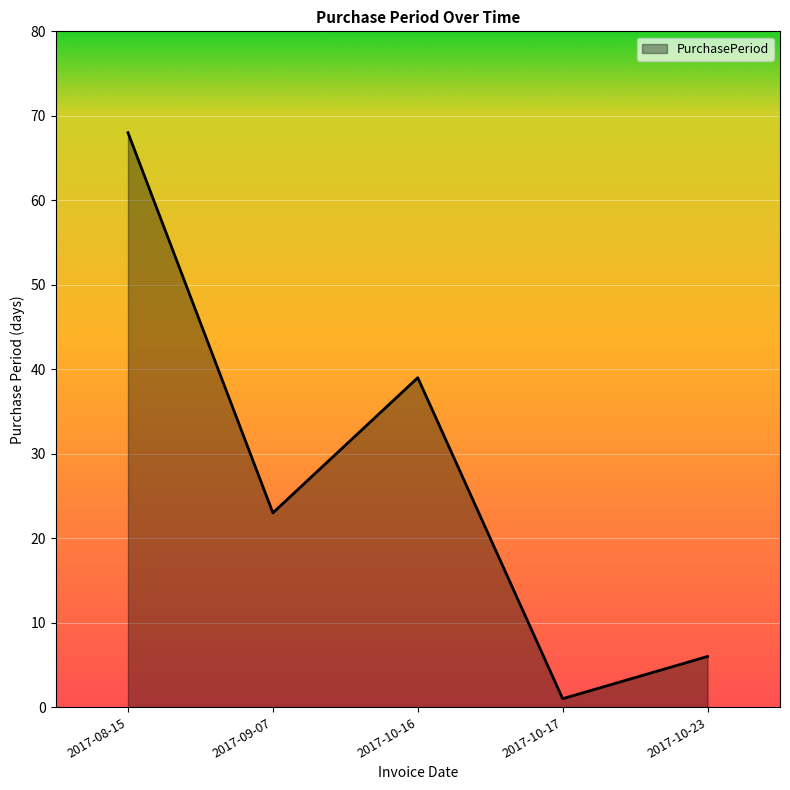

What position from the left is 2017-10-23?

5